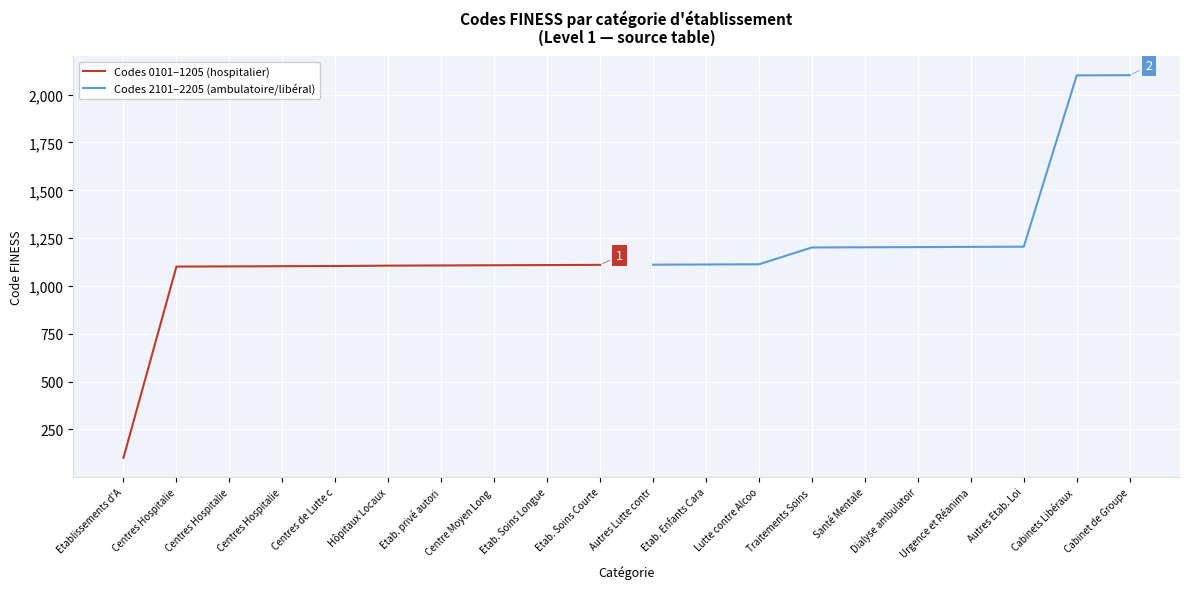

True or false: Codes 2101–2205 (ambulatoire/libéral) and Codes 0101–1205 (hospitalier) intersect in this chart.

False